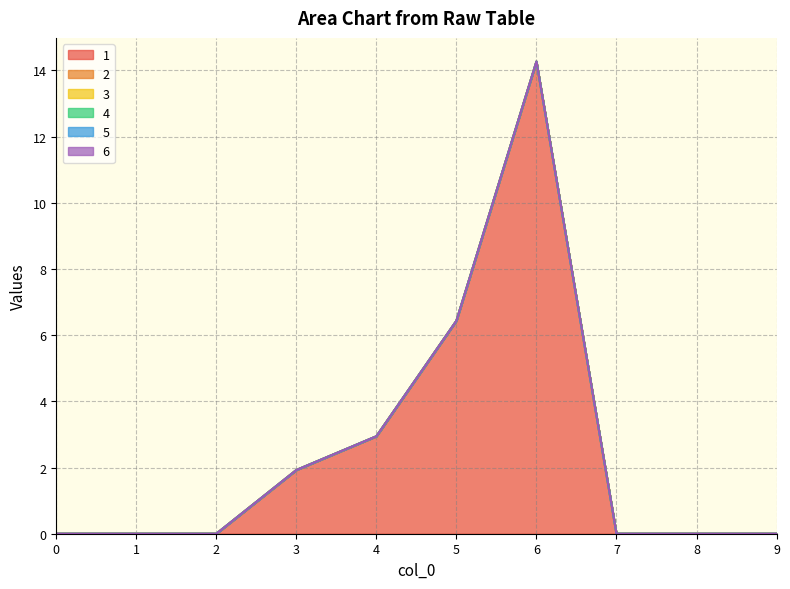

Which series has the largest range (max minus min)?

1